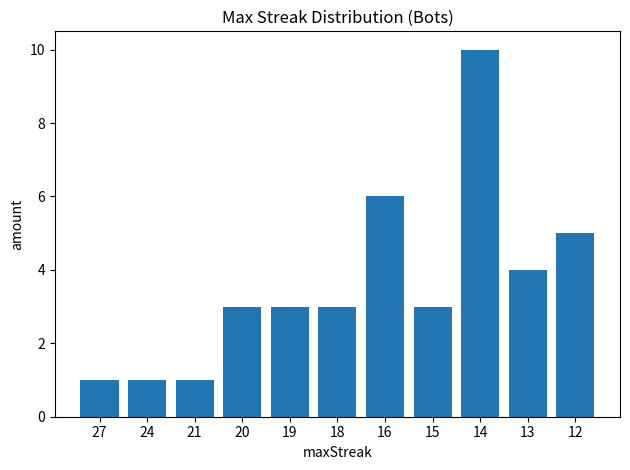

What is the greatest value displayed?

10